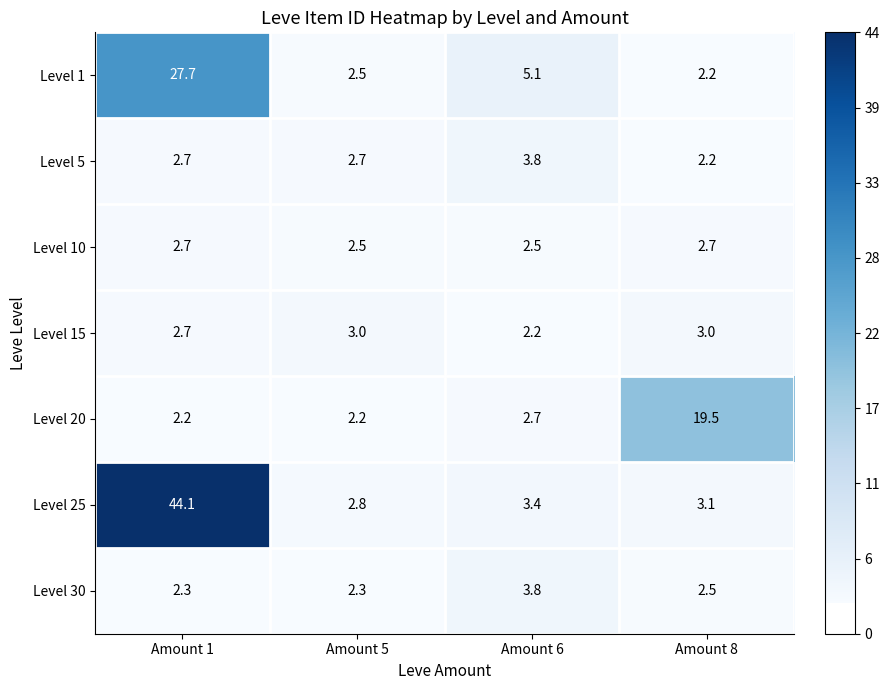

What is the total value across all series at Amount 8?

35.2